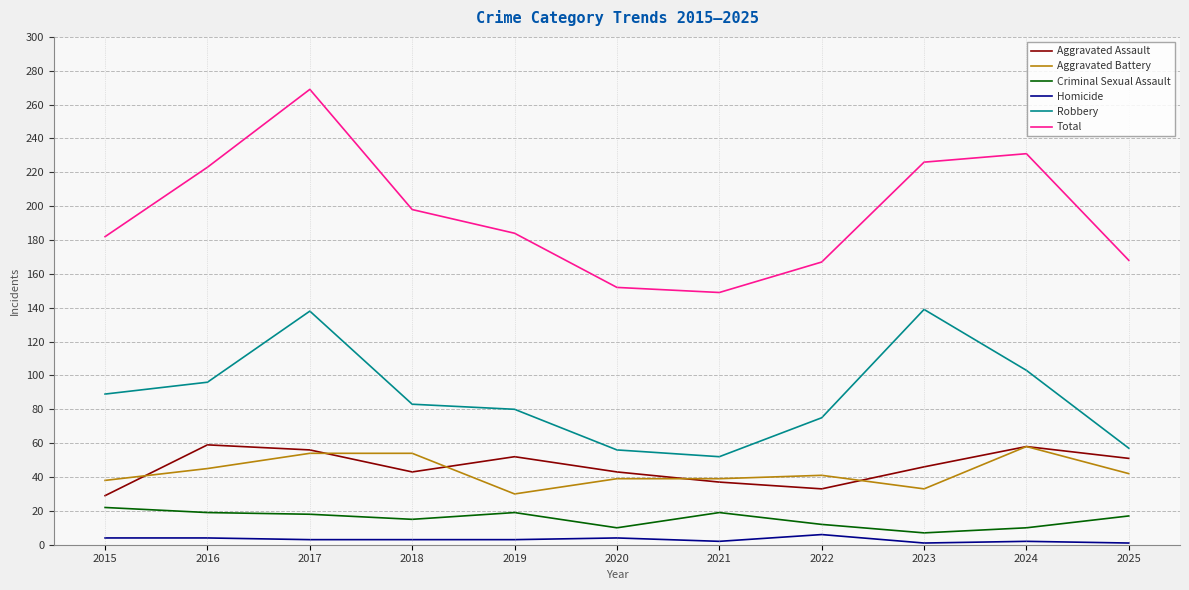

How many interior local valleys does the Aggravated Assault series have?

2